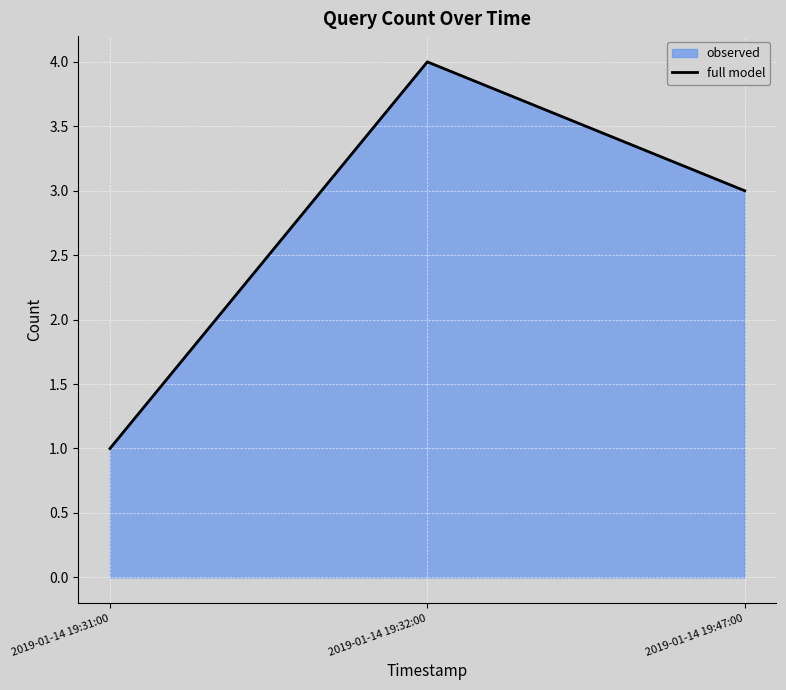

Is it true that the value at 2019-01-14 19:47:00 is 2?

False